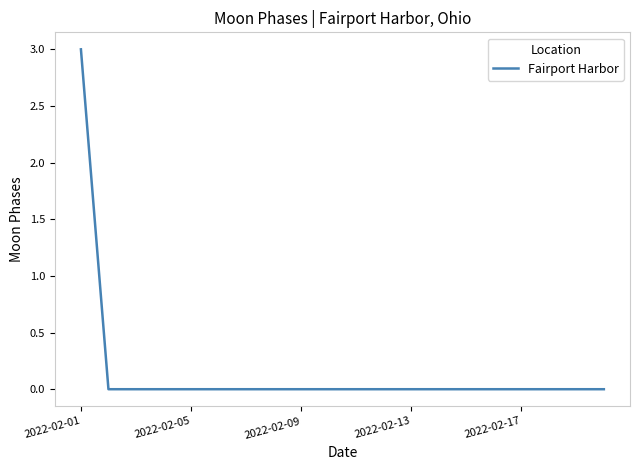

Reading right to left, list all the values displayed in this chart.

0	0	0	0	0	0	0	0	0	0	0	0	0	0	0	0	0	0	0	3